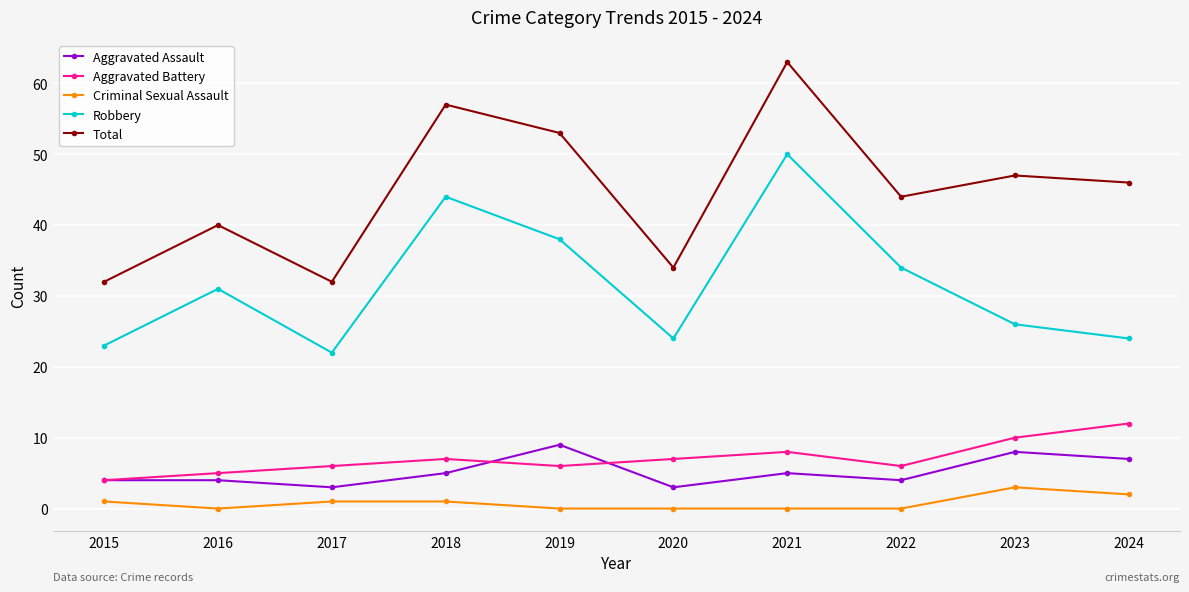

How many distinct data groups are displayed?

5